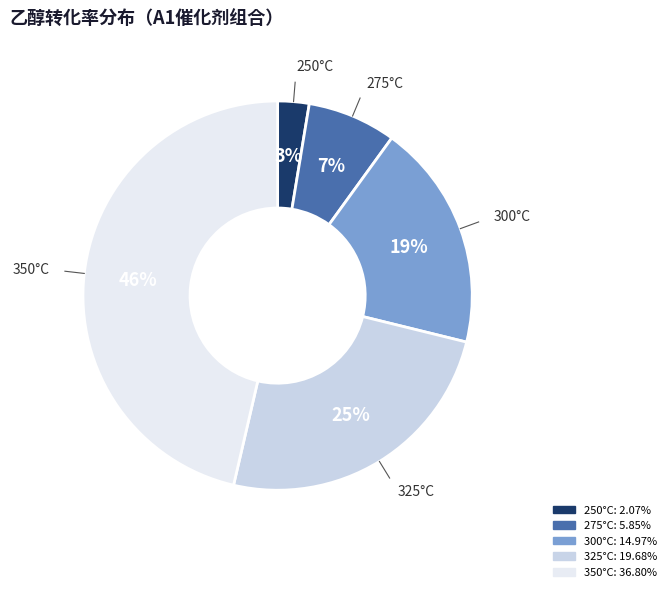

Do 275°C and 350°C together represent more than half of the pie?

Yes